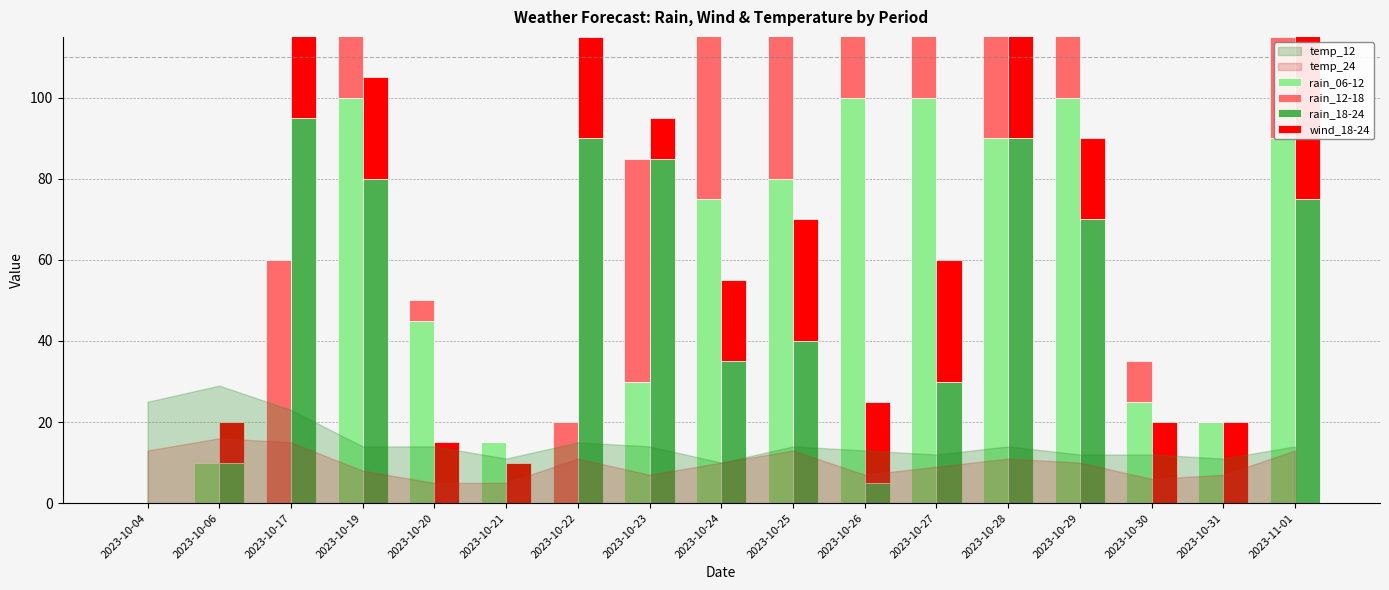

At which category does the chart reach its peak across all series?

2023-10-19